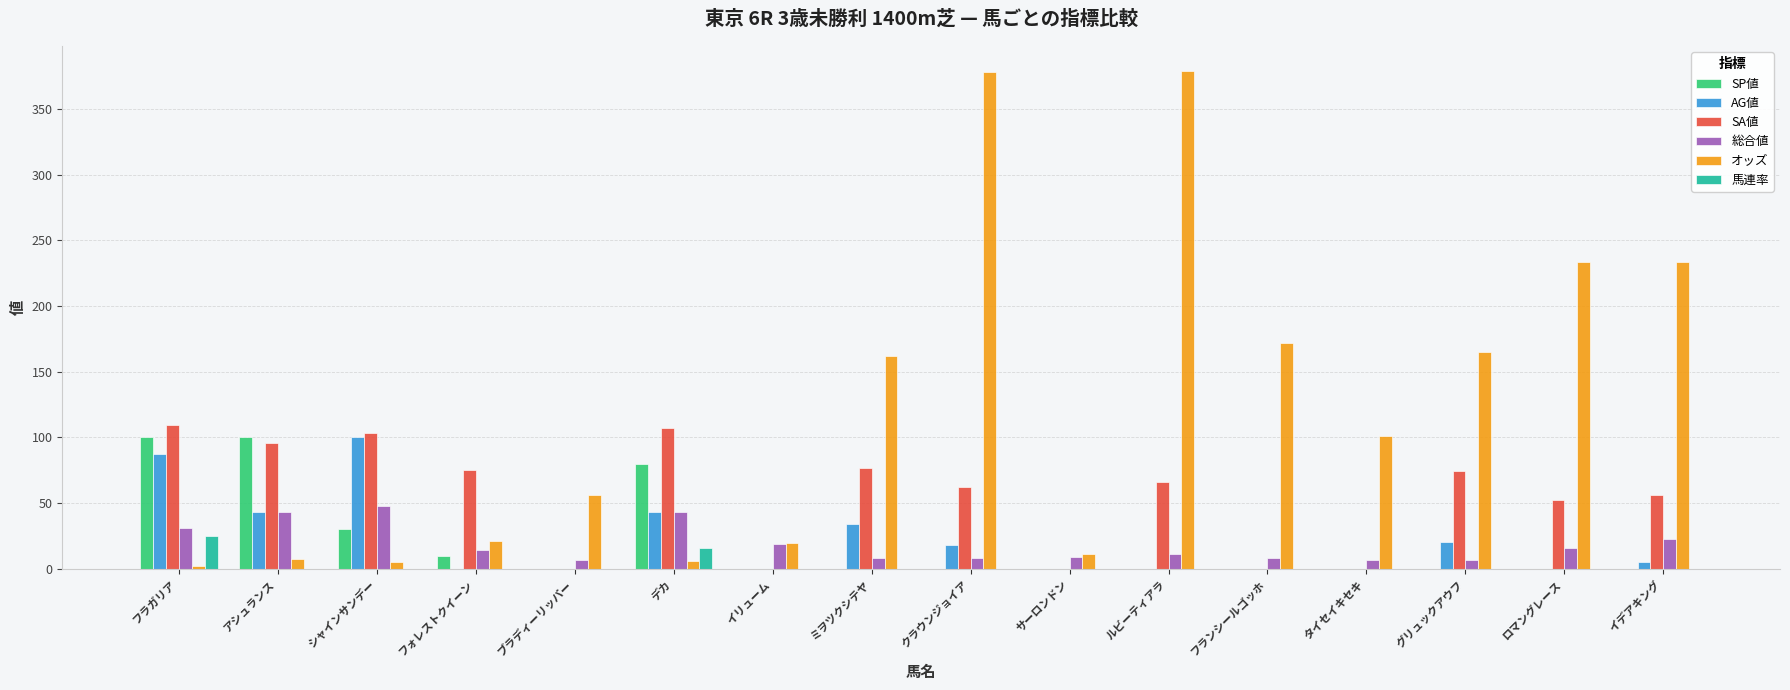

How many categories are shown in the chart?

16